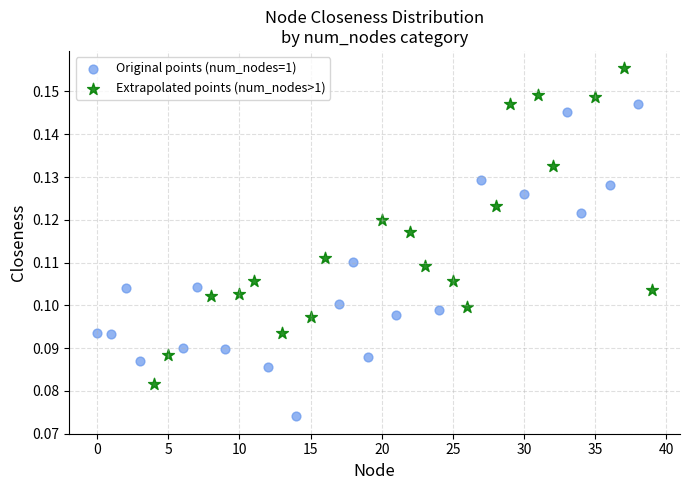

Which series contains the highest Y value?

Extrapolated points (num_nodes>1)